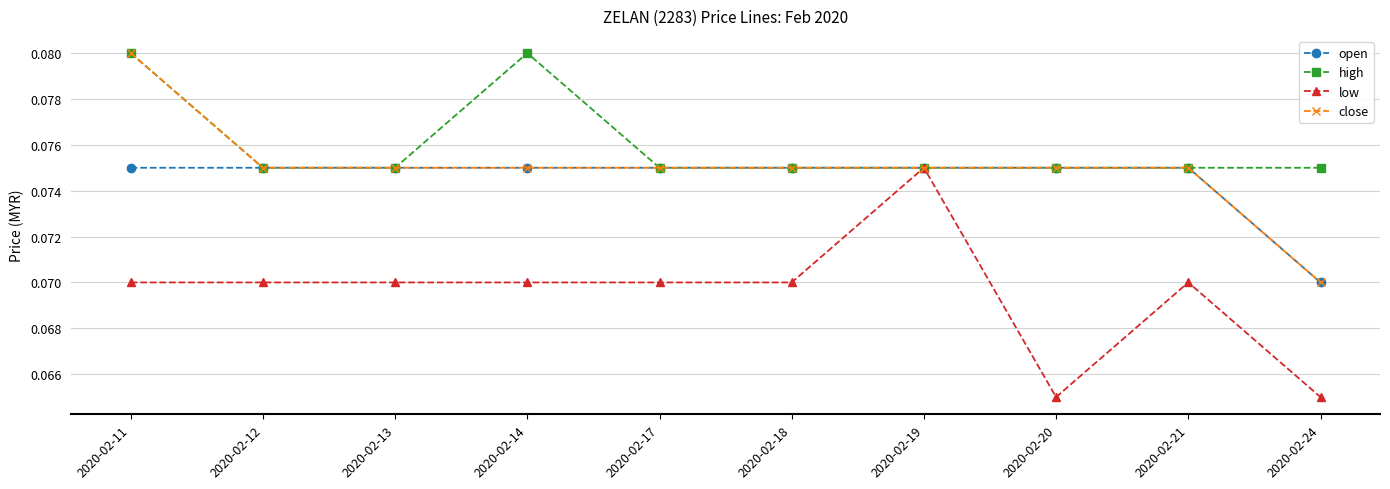

How many low values are between 0 and 1?

10